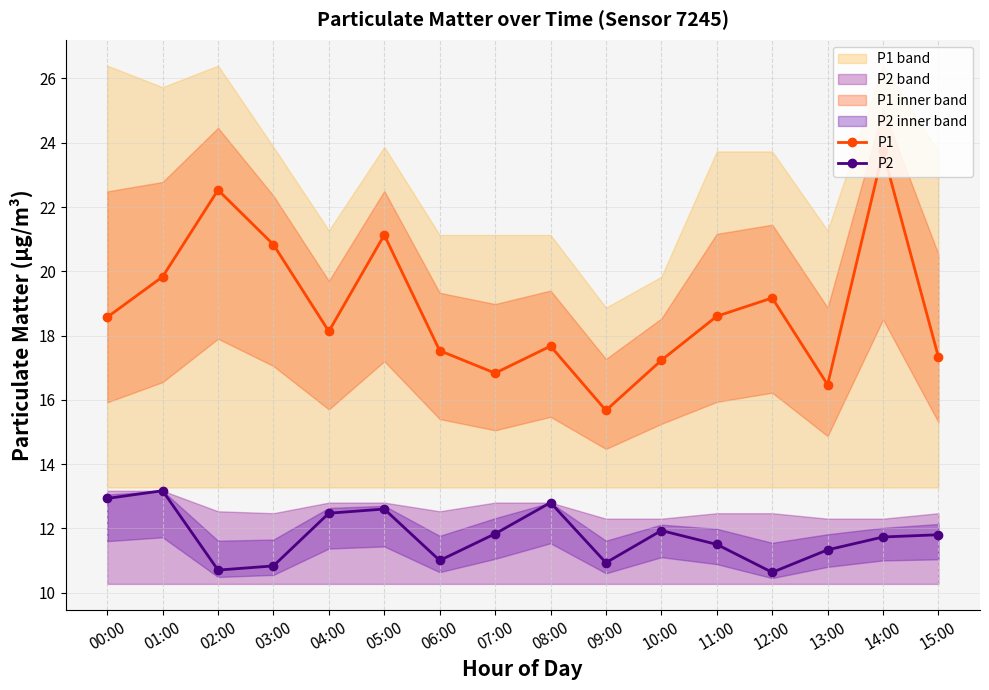

Which category has the highest value in the P1 series?

14:00